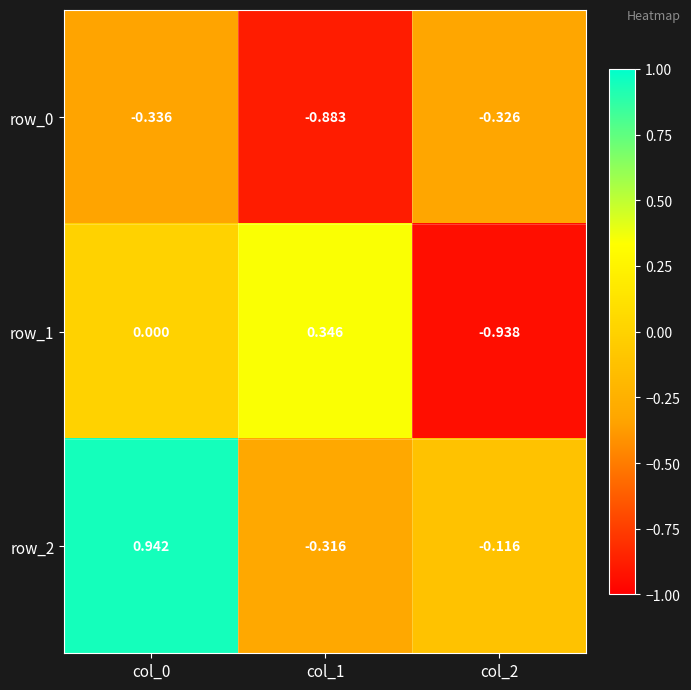

Rank the series by their maximum value, from highest to lowest.

row_2, row_1, row_0